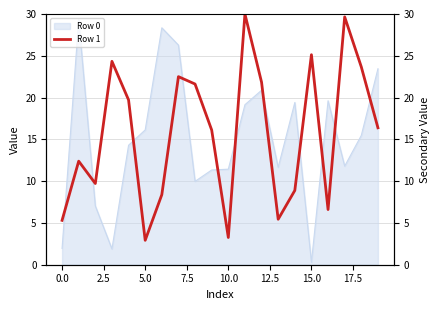

What is the difference between the second highest and second lowest values?

26.4